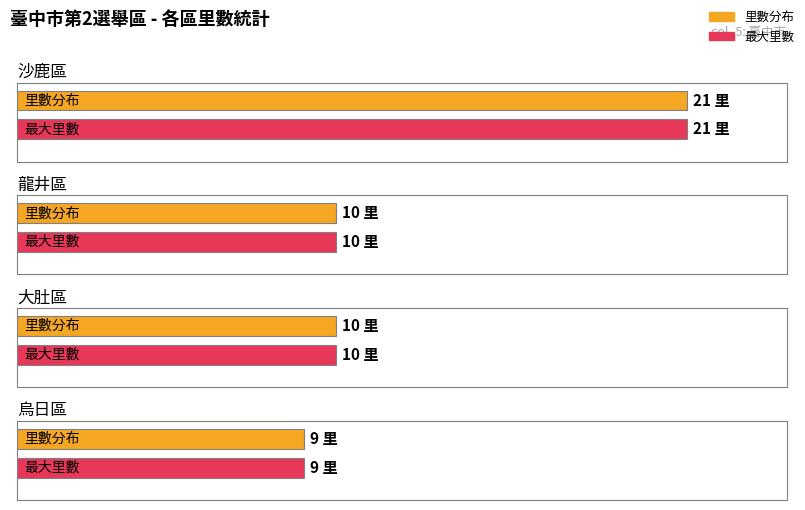

Is it true that Maximum utilization equals 1 at 沙鹿區?

False